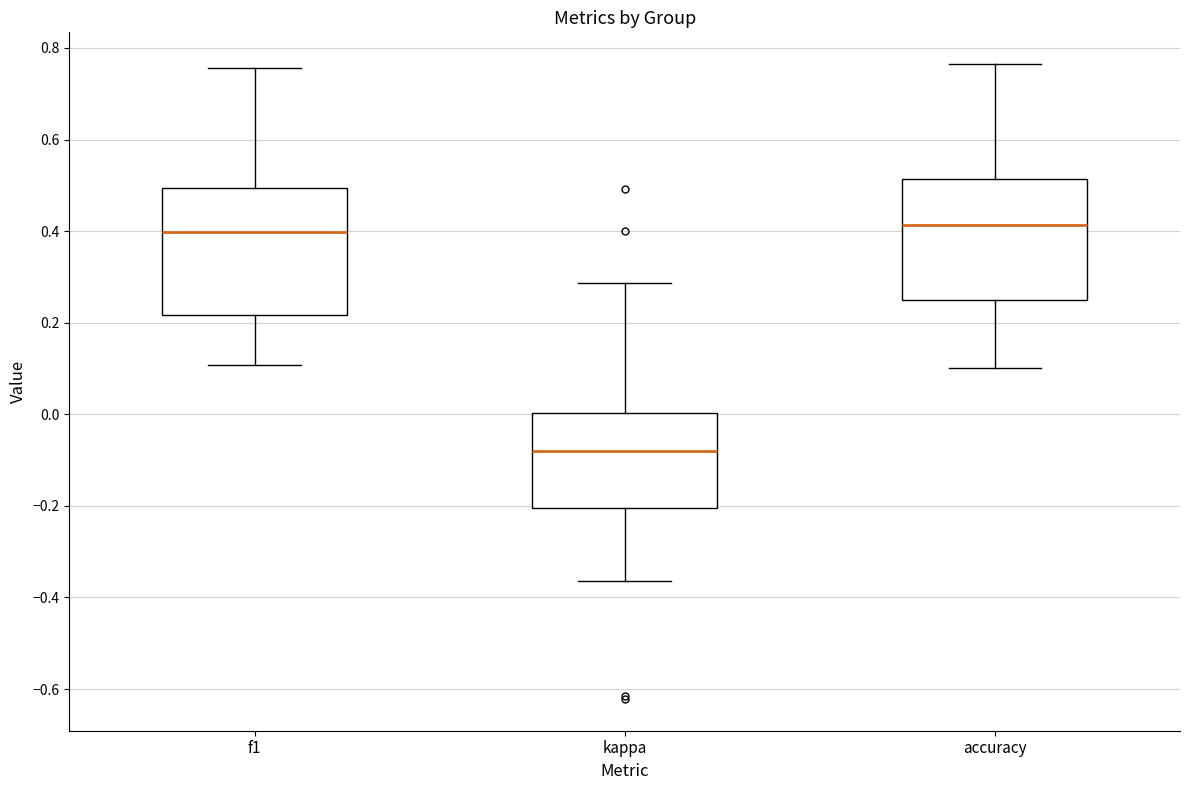

Where does the upper whisker of the box for f1 end on the y-axis? The values are not printed on the chart, so give them approximately, as read against the axis.

0.76